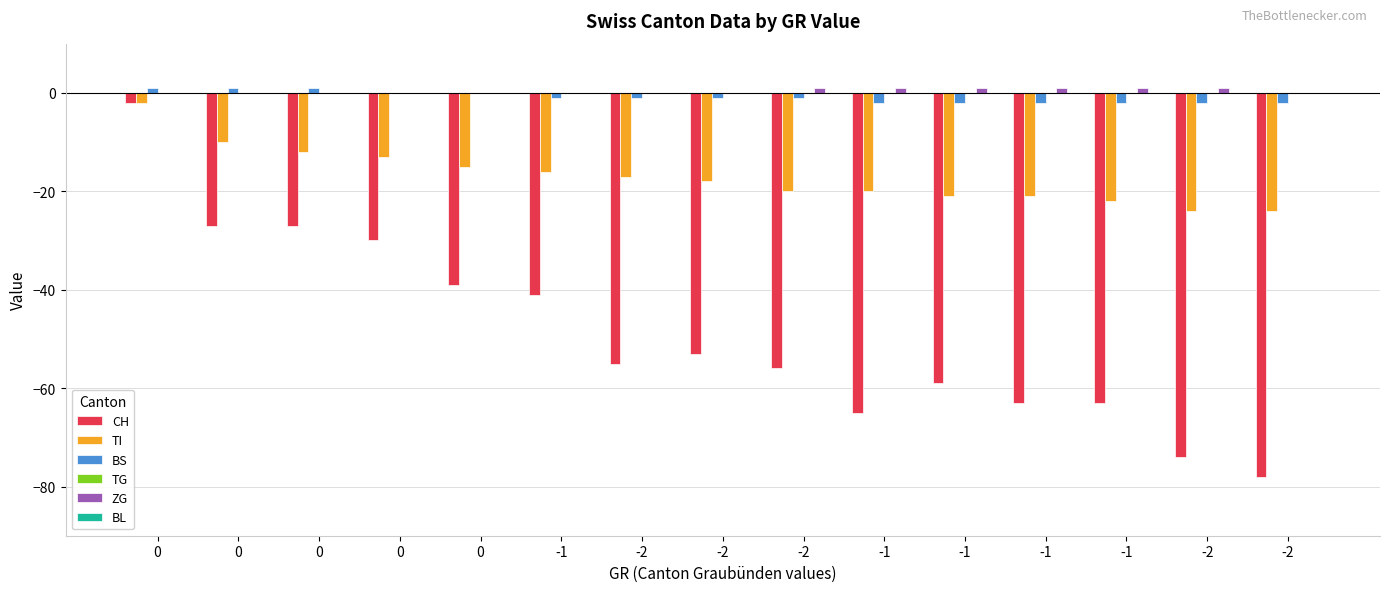

The value of ZG at -1 is 1. True or false?

False